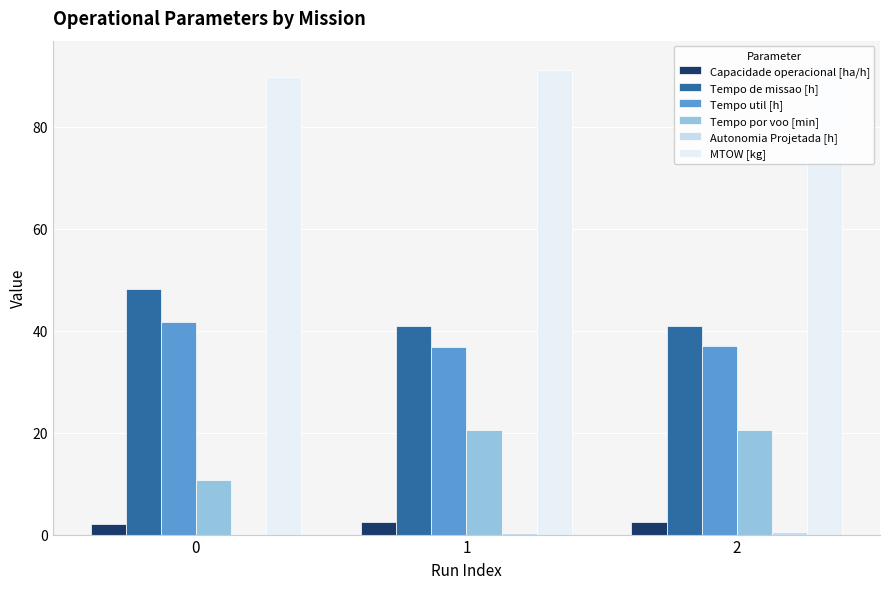

Which has a higher value, 0 or 2?

2